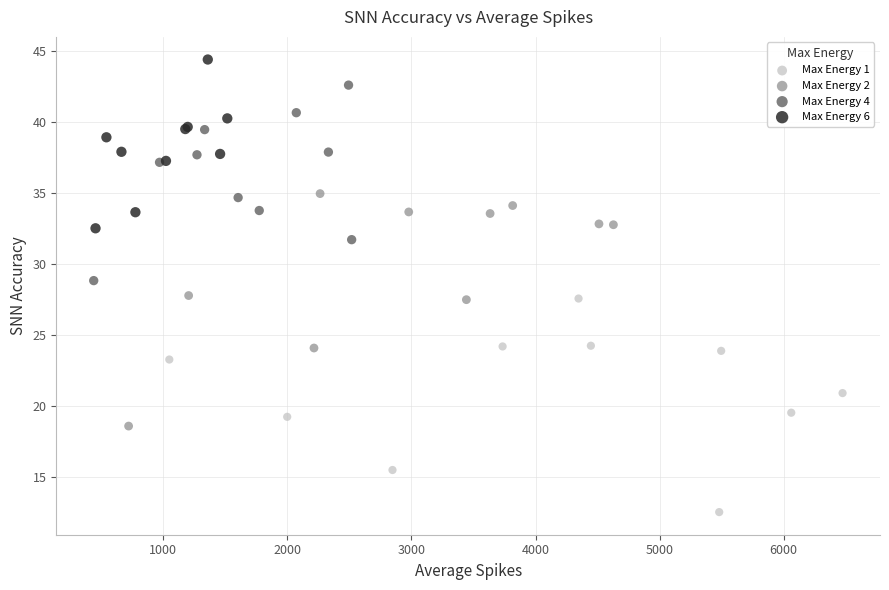

What are all the series names shown in the legend?

Max Energy 1, Max Energy 2, Max Energy 4, Max Energy 6